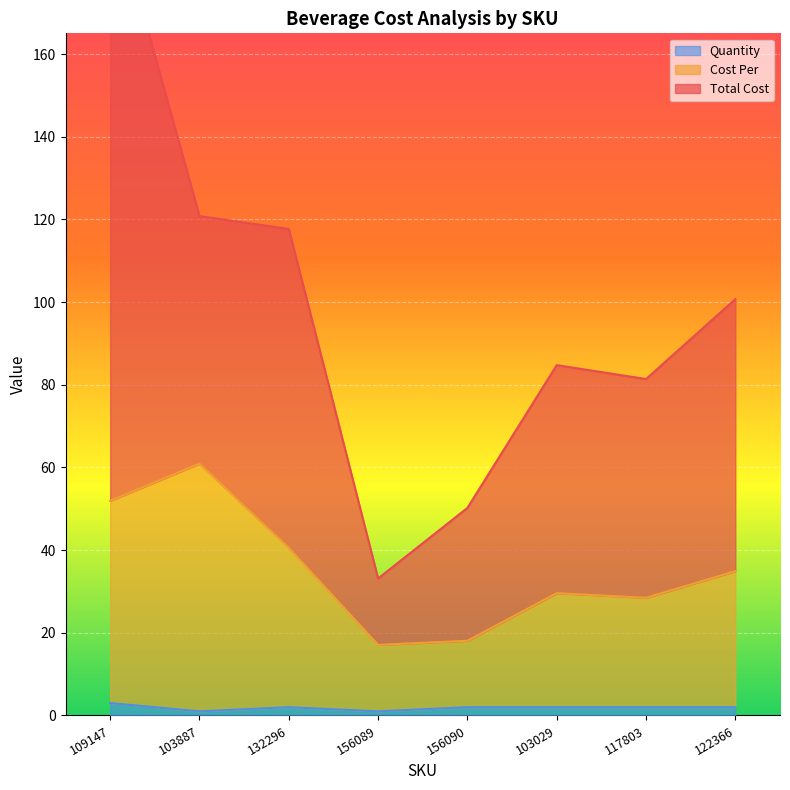

The value of Quantity at 103029 is 2.8. True or false?

False